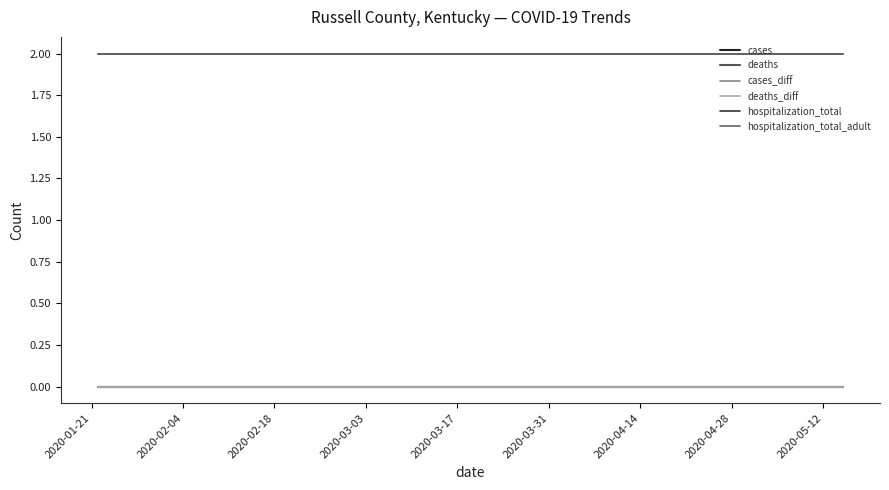

What is the maximum value shown in the chart?

2